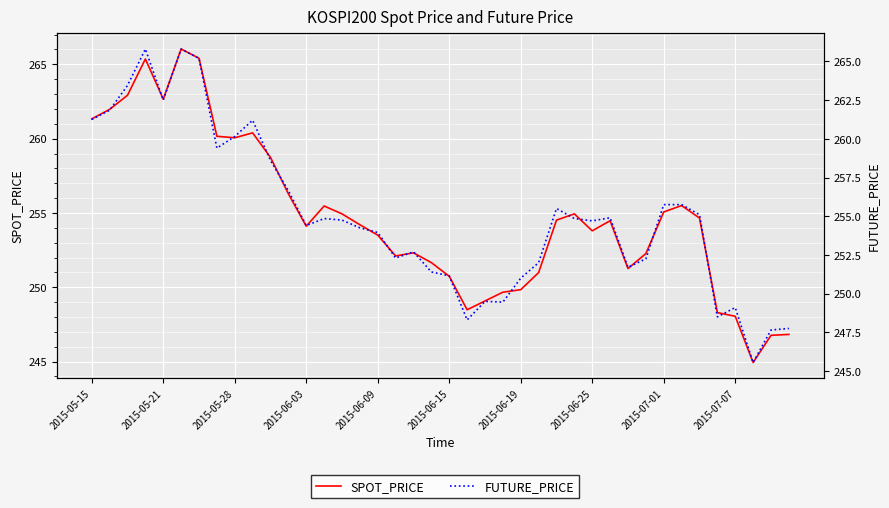

Is the value of SPOT_PRICE at 38 greater than the value of FUTURE_PRICE at 2015-06-15?

No